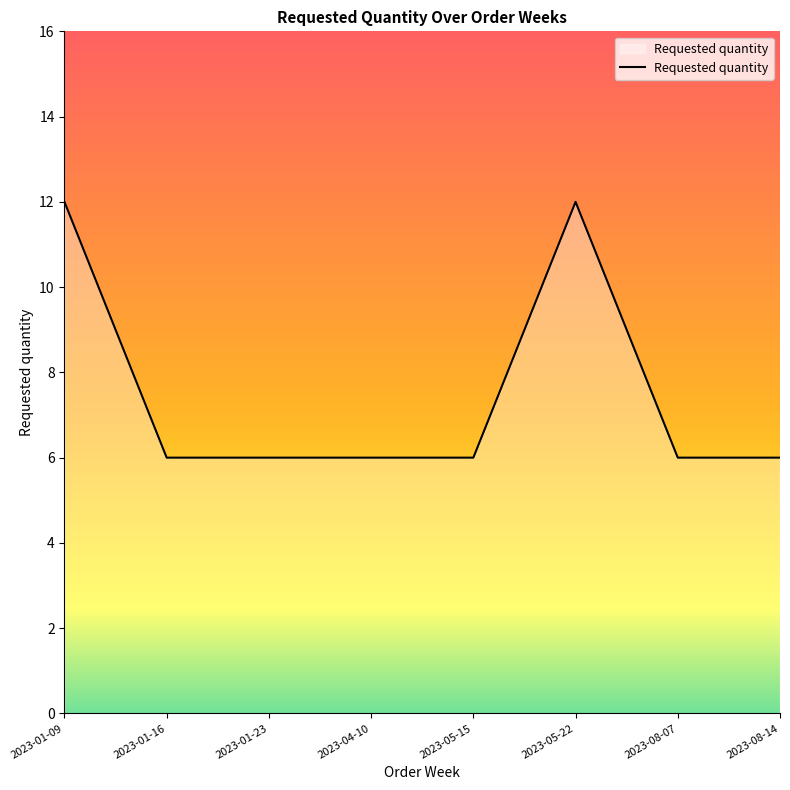

True or false: the data has more than 2 interior local peaks.

False